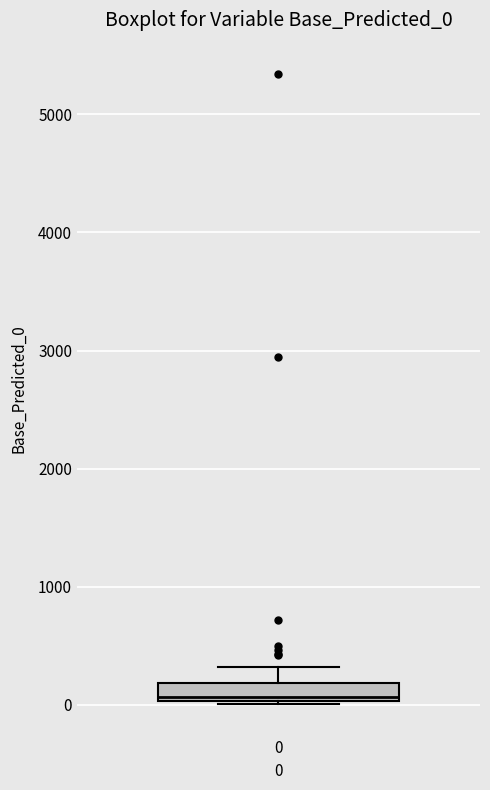

Where is the lower edge of the box at x = 0 on the y-axis? The values are not printed on the chart, so give them approximately, as read against the axis.

0